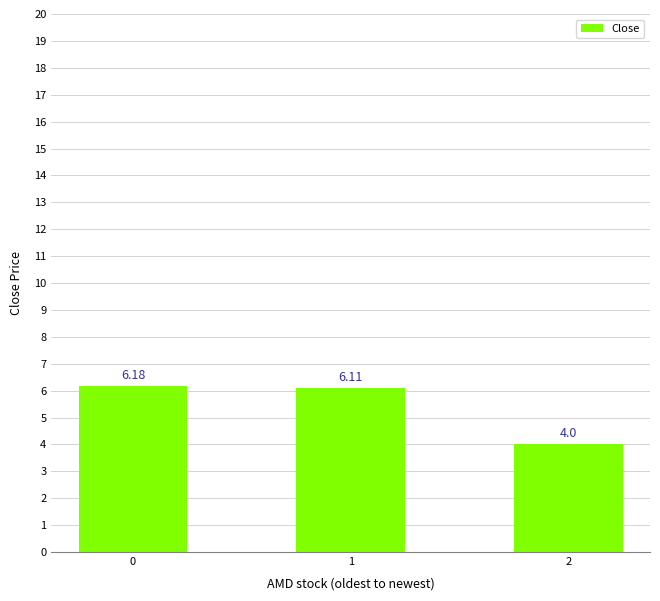

The value at 0 is 10.9. True or false?

False